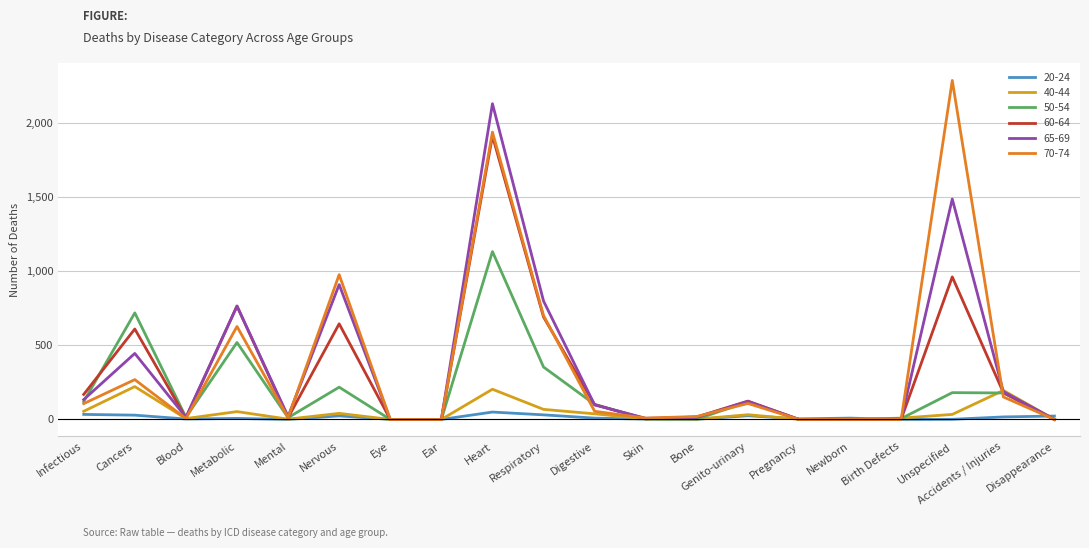

Where does the 65-69 series first go above 98?

Infectious